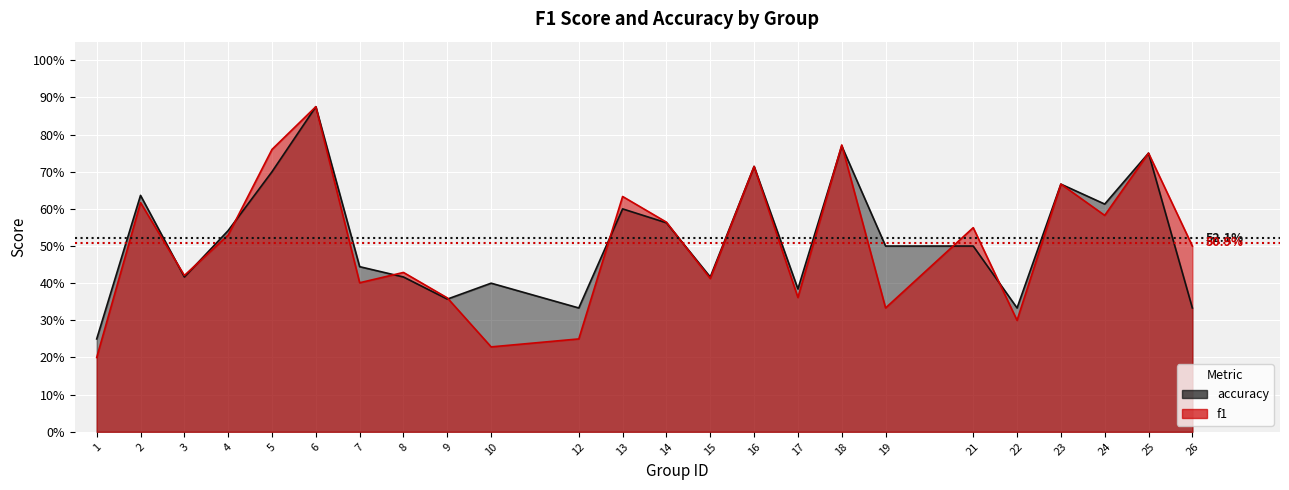

What is the highest value of the accuracy series?

0.9